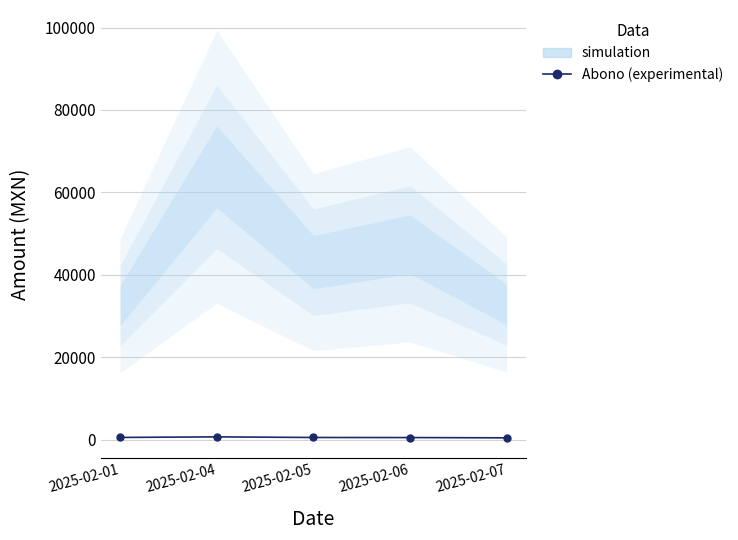

Where is the data nearest to the value 543?

2025-02-01